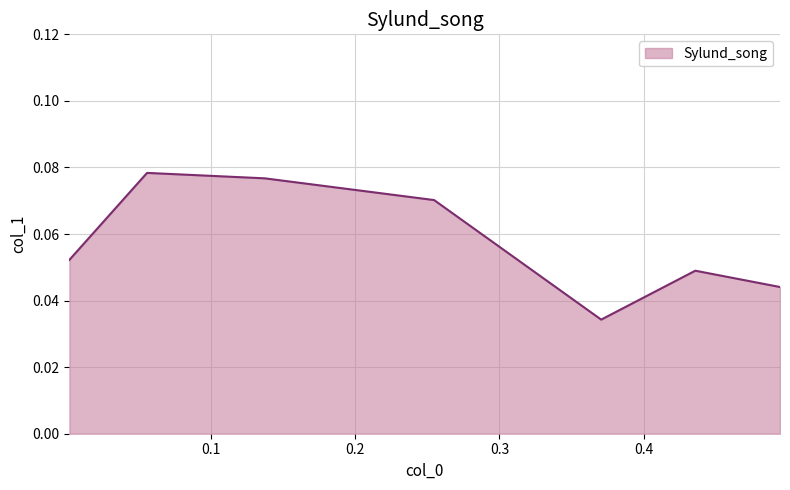

How many values are between 0 and 1?

7